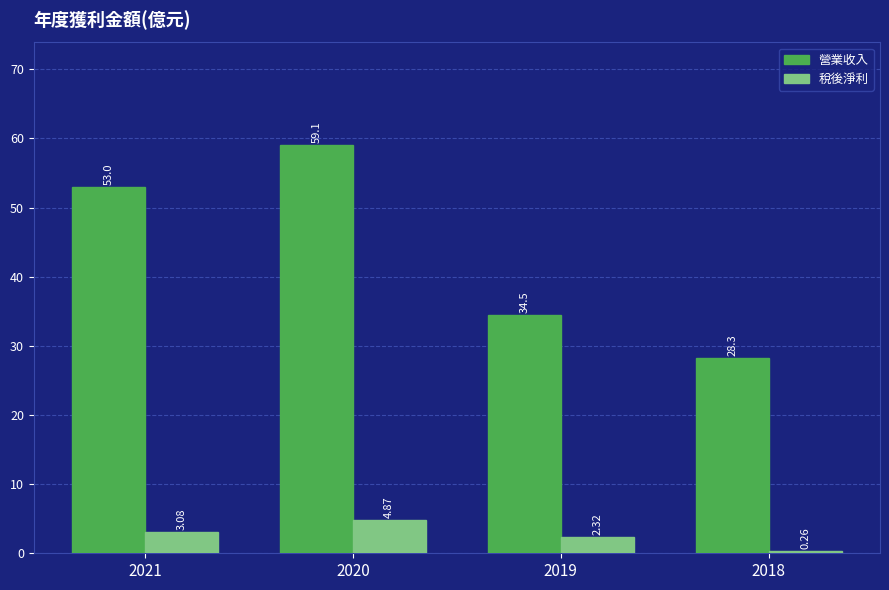

Which series changed the most between 2020 and 2018?

營業收入